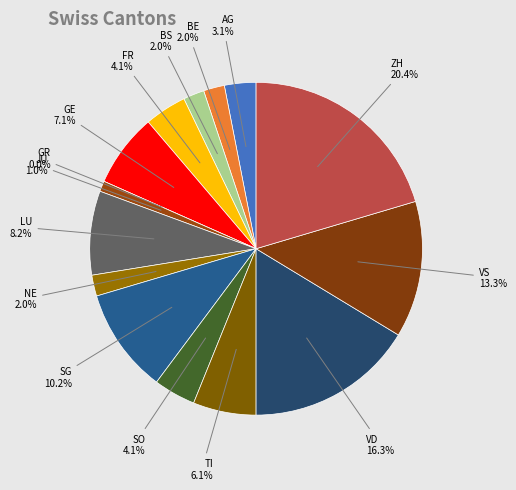

To the nearest percent, what percentage of the pie is NE?

2%